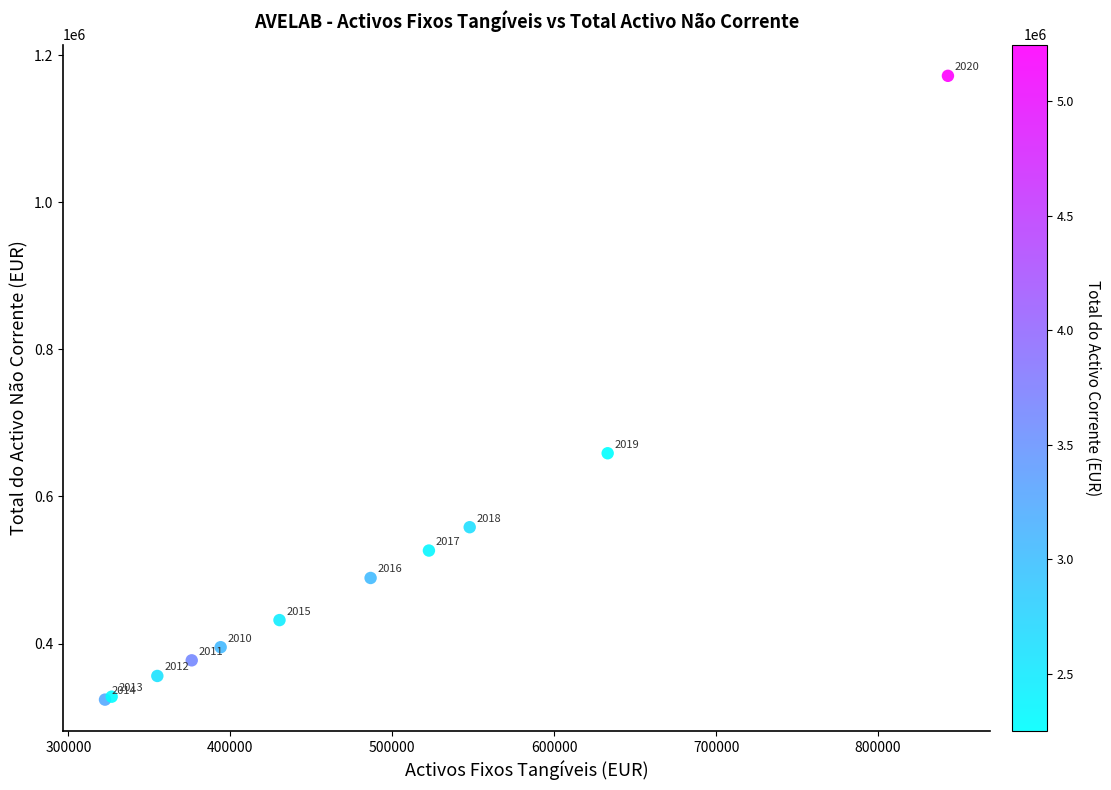

What Y value in the scatter plot is closest to 747847?

658736.6